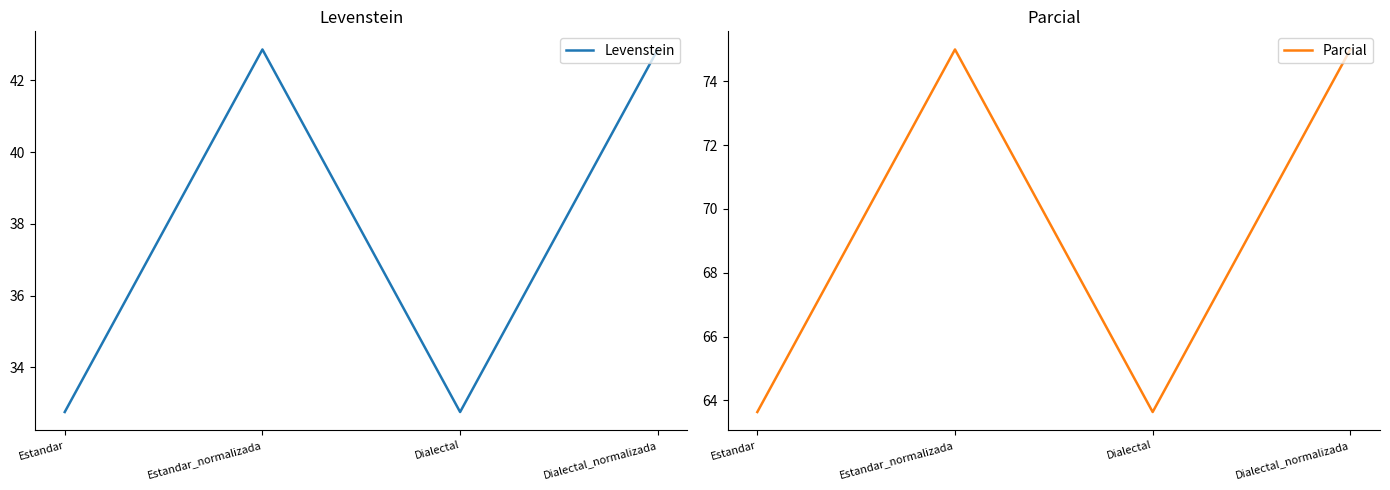

Which category has the highest value in the Levenstein series?

Estandar_normalizada